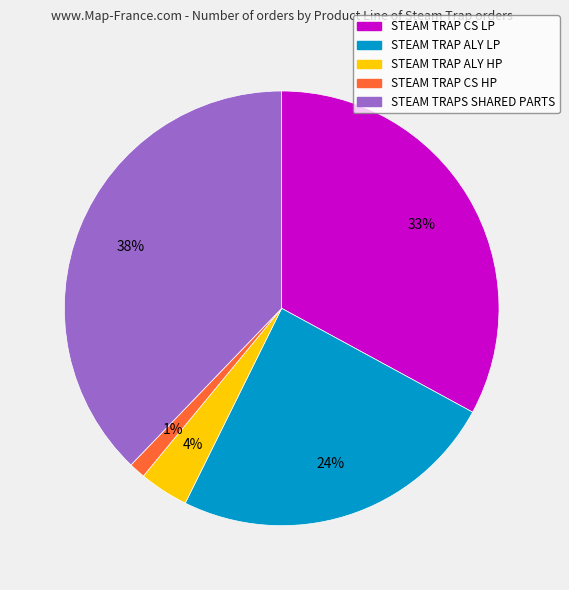

To the nearest percent, what is the average slice percentage?

20%